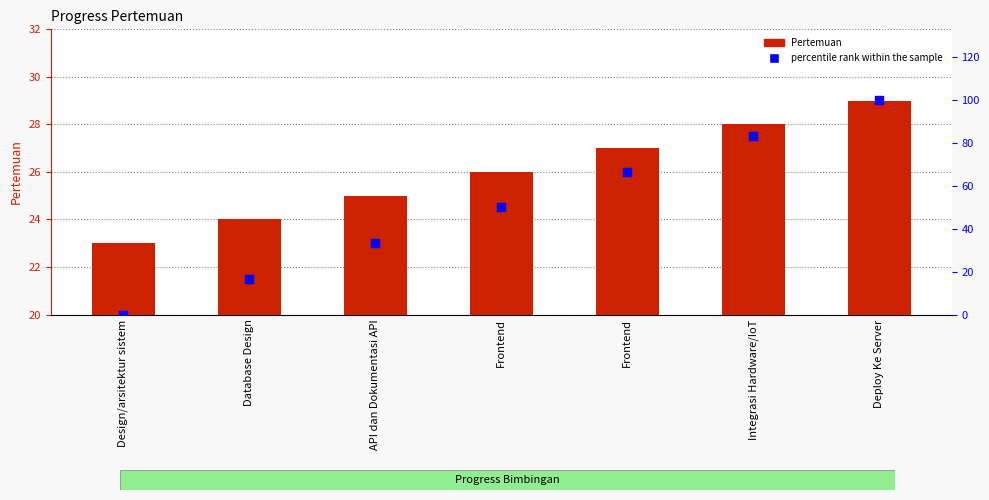

Which series has the largest Y range (max minus min)?

percentile rank within the sample